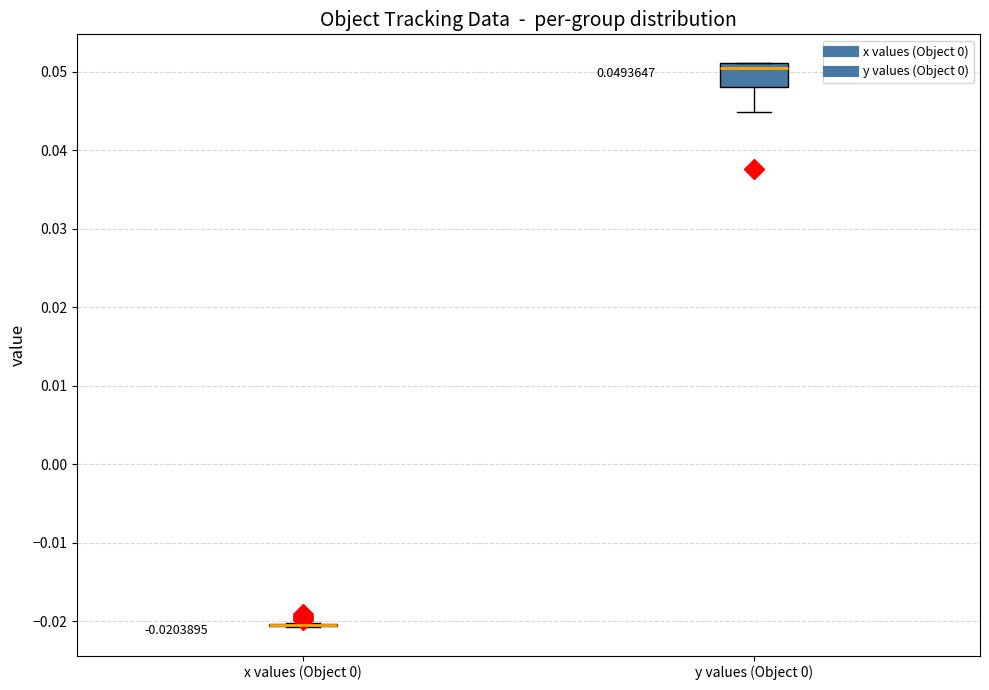

Which box is the tallest, from its lower edge to its upper edge?

y values (Object 0)